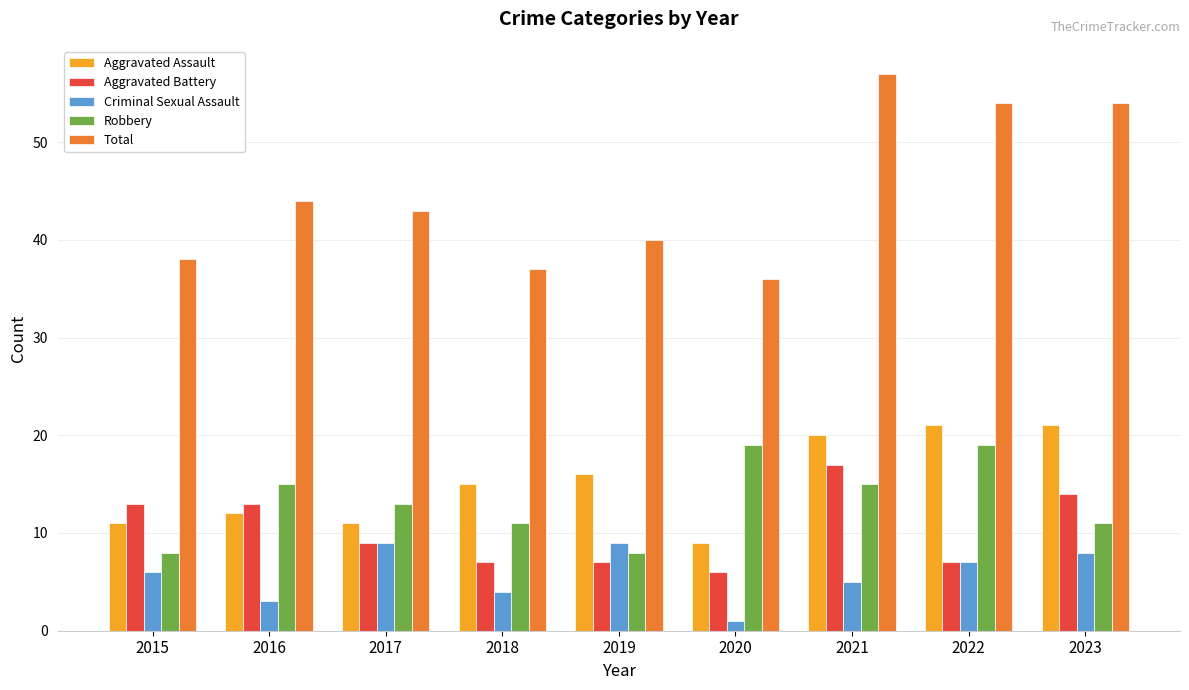

Where is Total nearest to the value 46?

2016